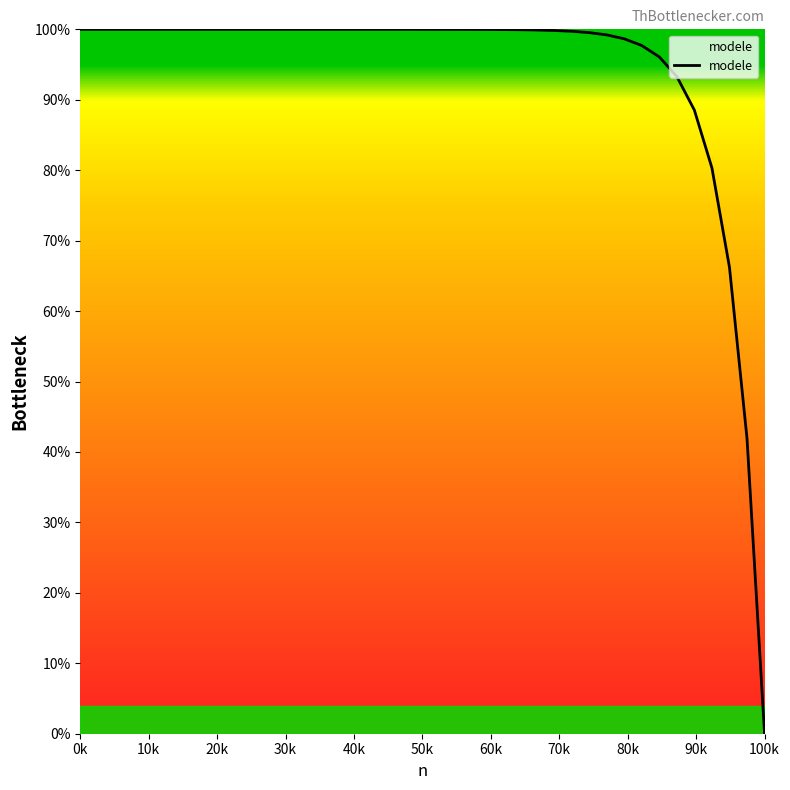

What is the maximum value shown in the chart?

100.0